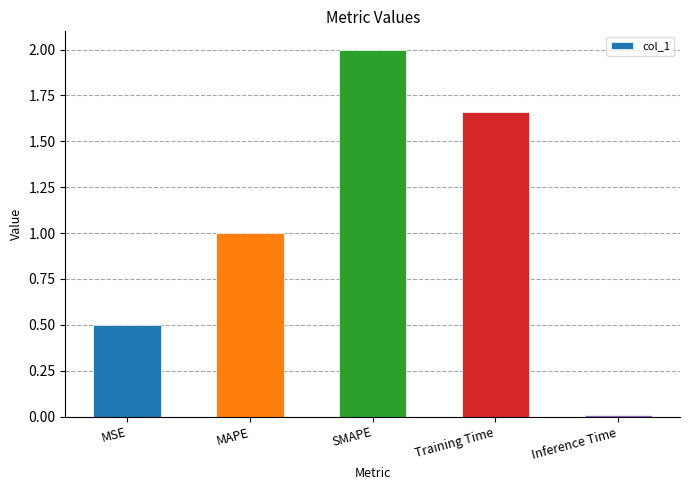

What position from the right is Inference Time?

1